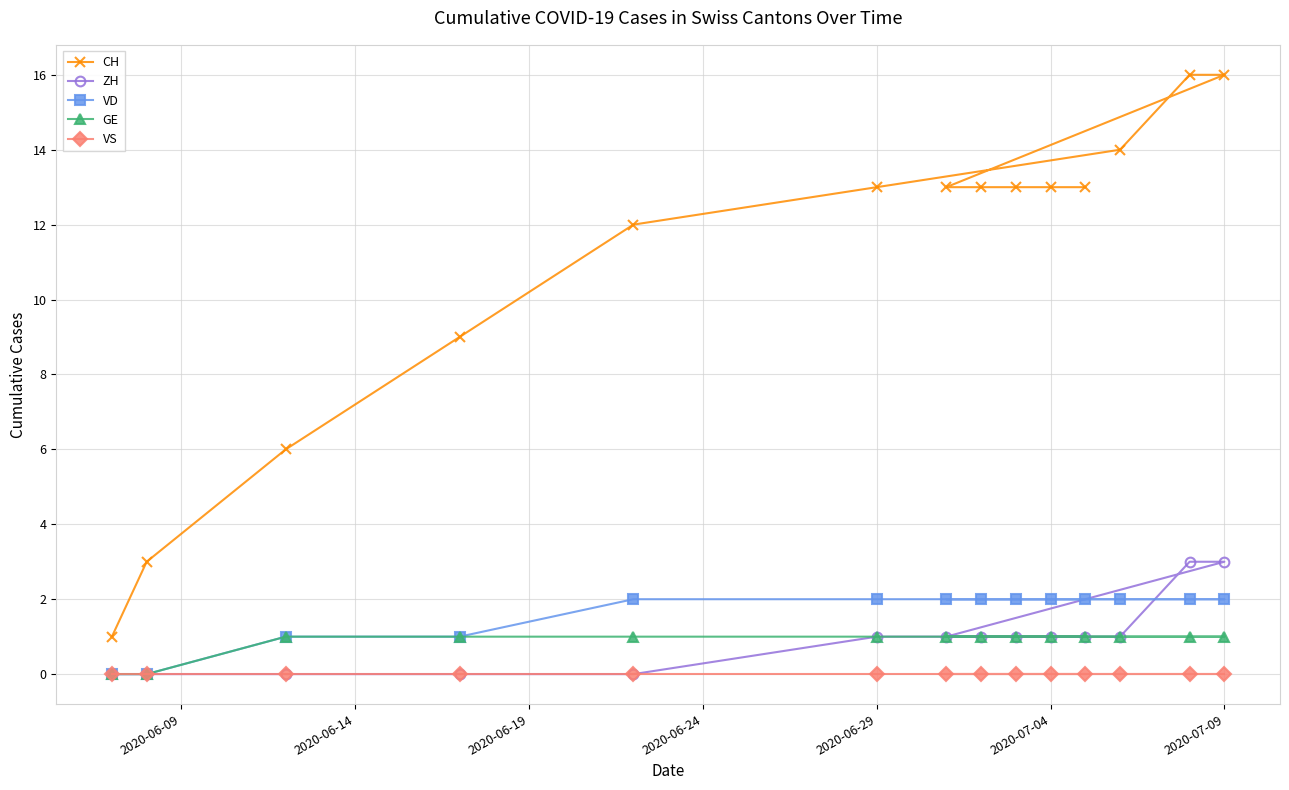

What is the spread (max minus min) of values at 2020-07-09?

16